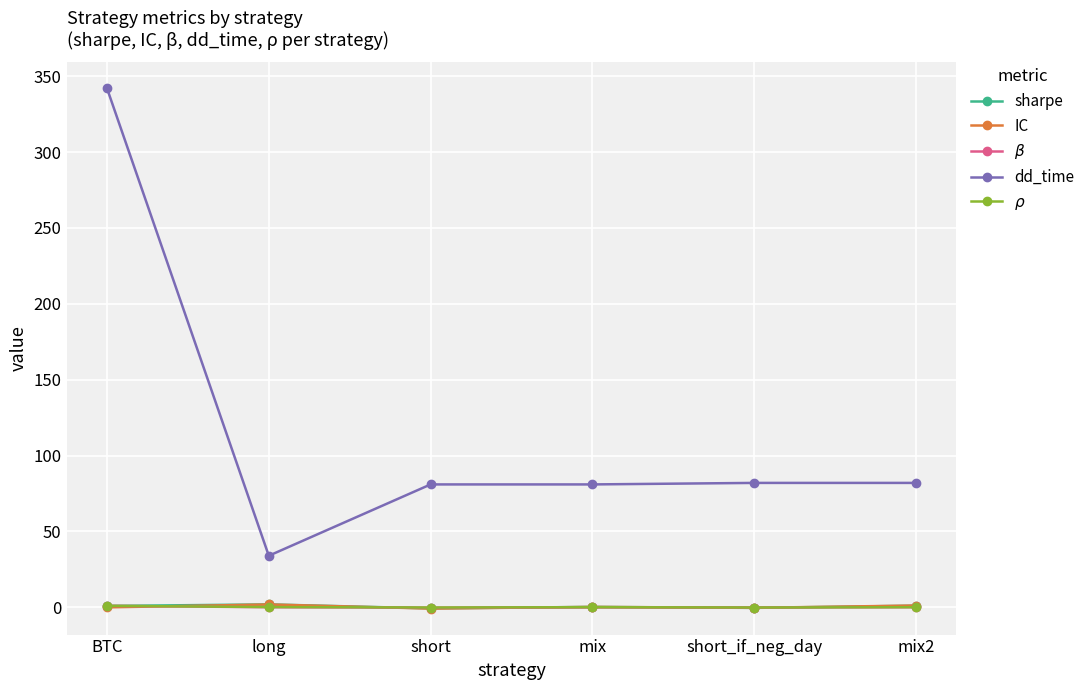

The value of dd_time at mix2 is 120.7. True or false?

False